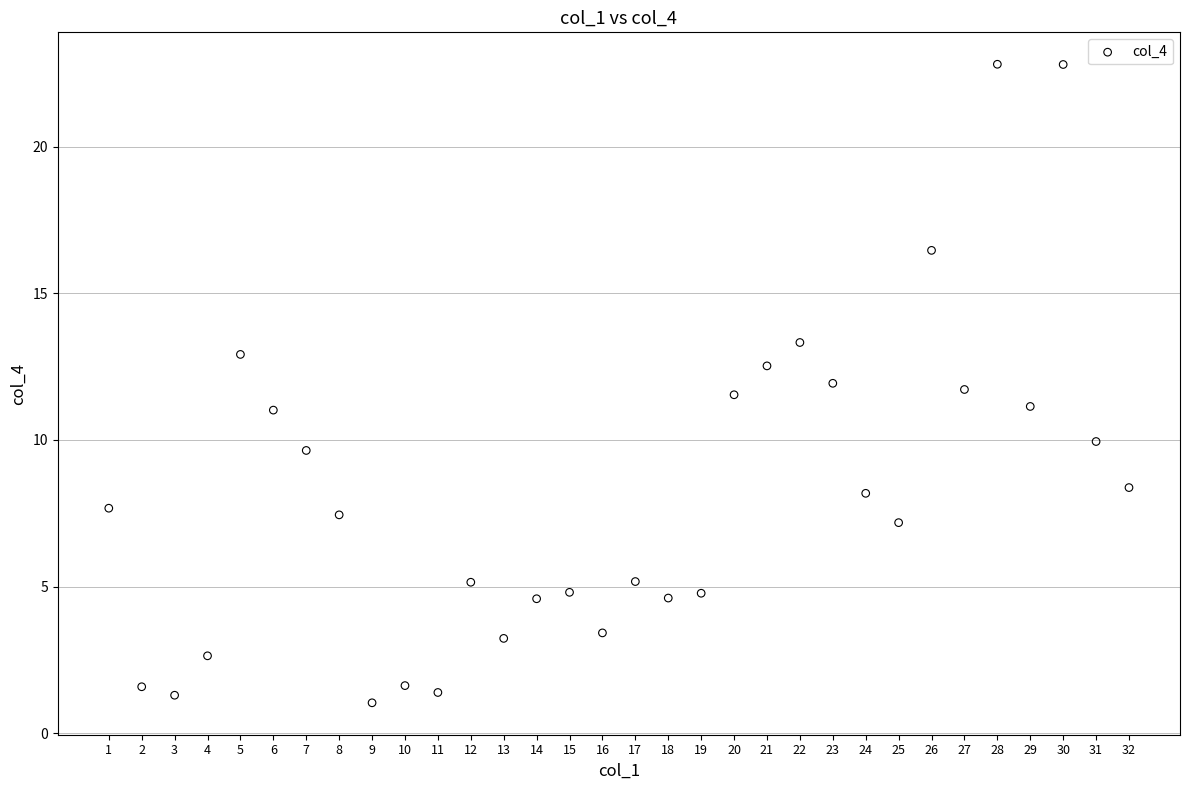

What is the range of Y values (max minus min)?

21.8